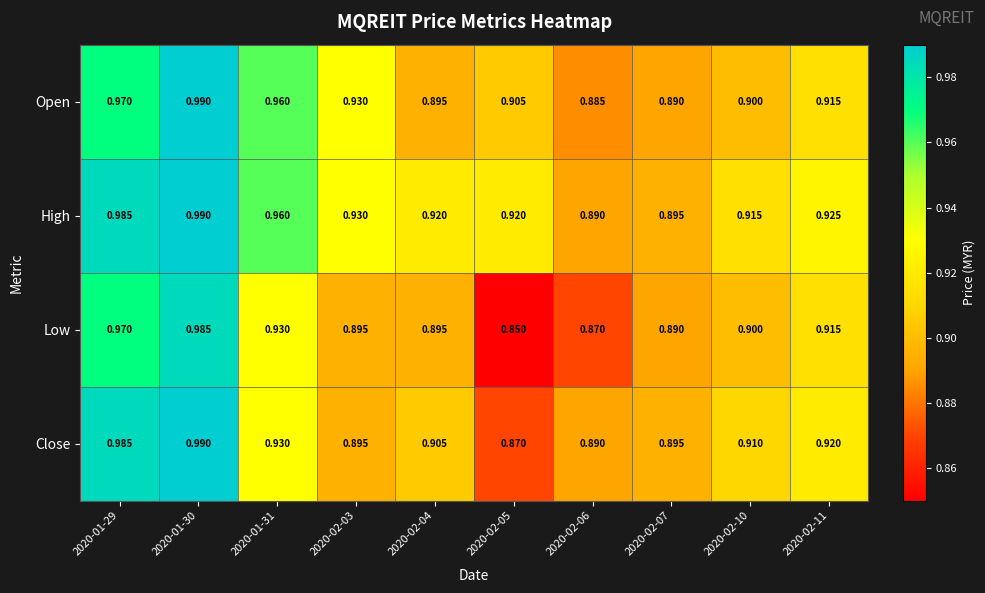

Which series changed the most between 2020-01-30 and 2020-01-31?

Close